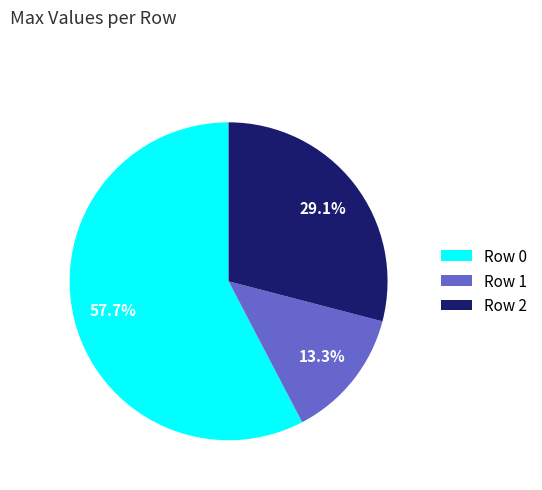

Is it true that Row 1 is 7% of the pie?

False